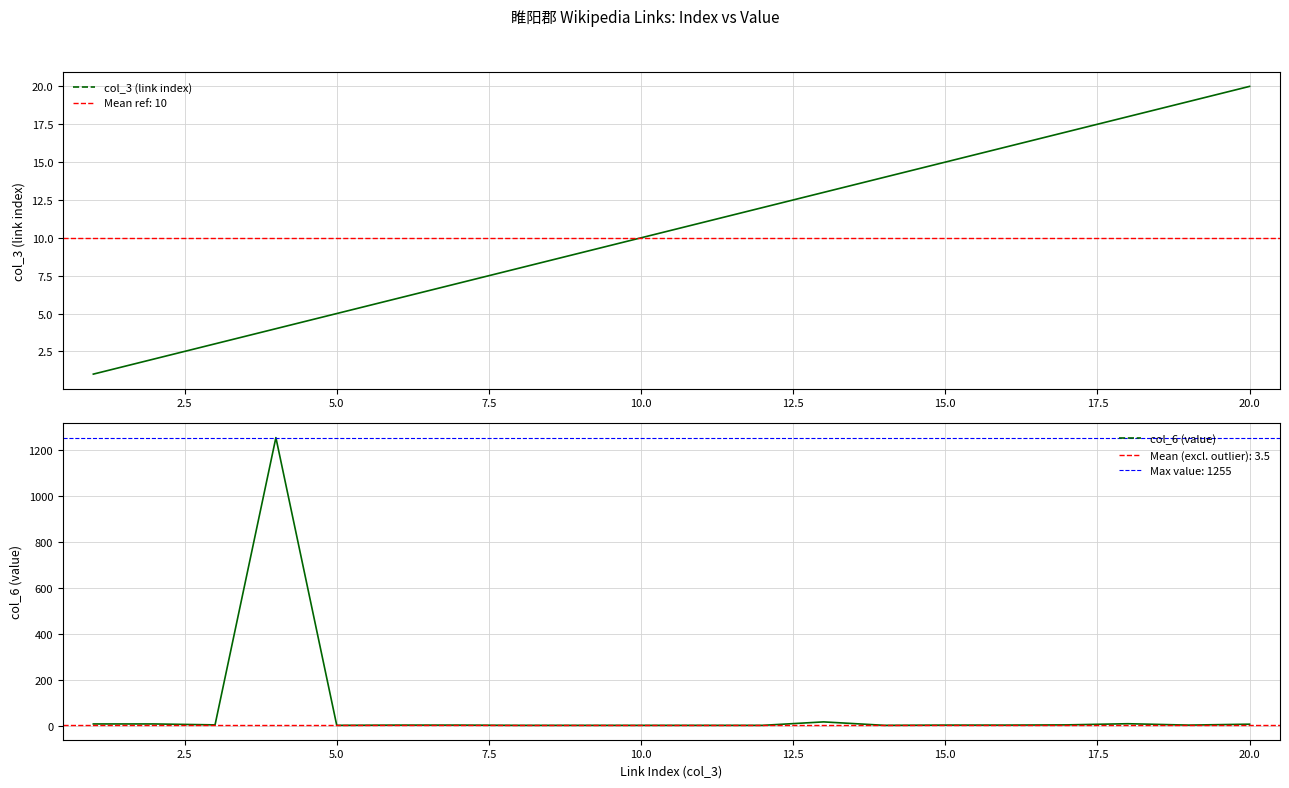

What is the average value of the col_6 (value) series?

66